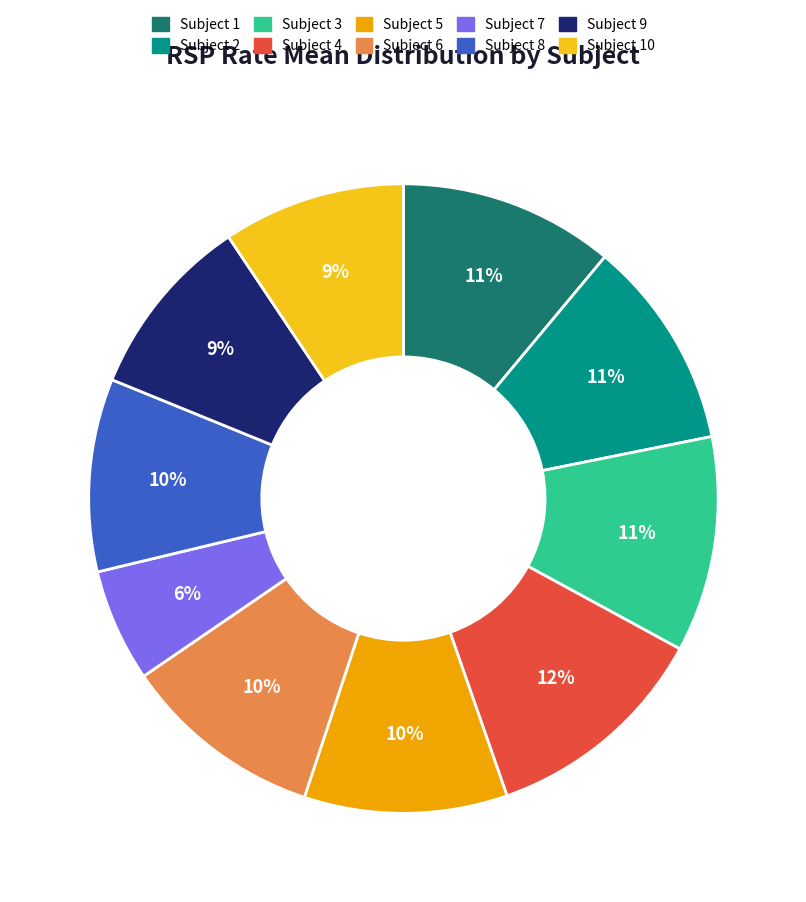

To the nearest percent, what is the average slice percentage?

10%